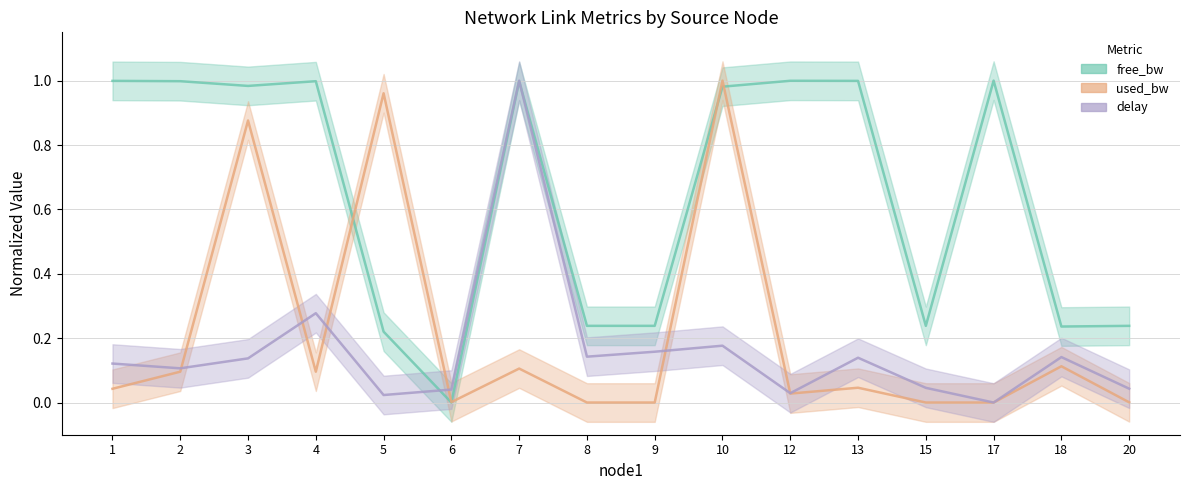

What is the maximum value for delay?

1.0